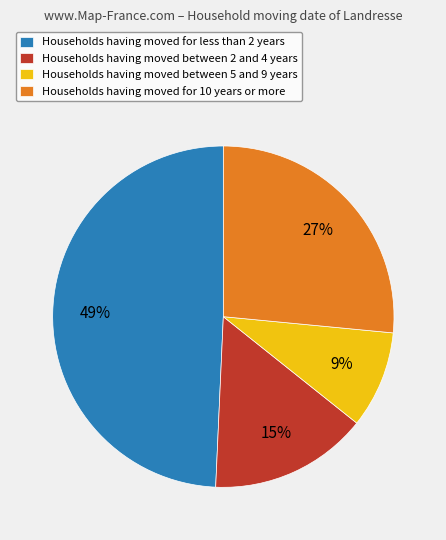

To the nearest percent, what is the difference between the Households having moved for less than 2 years and Households having moved between 5 and 9 years slice percentages?

40%